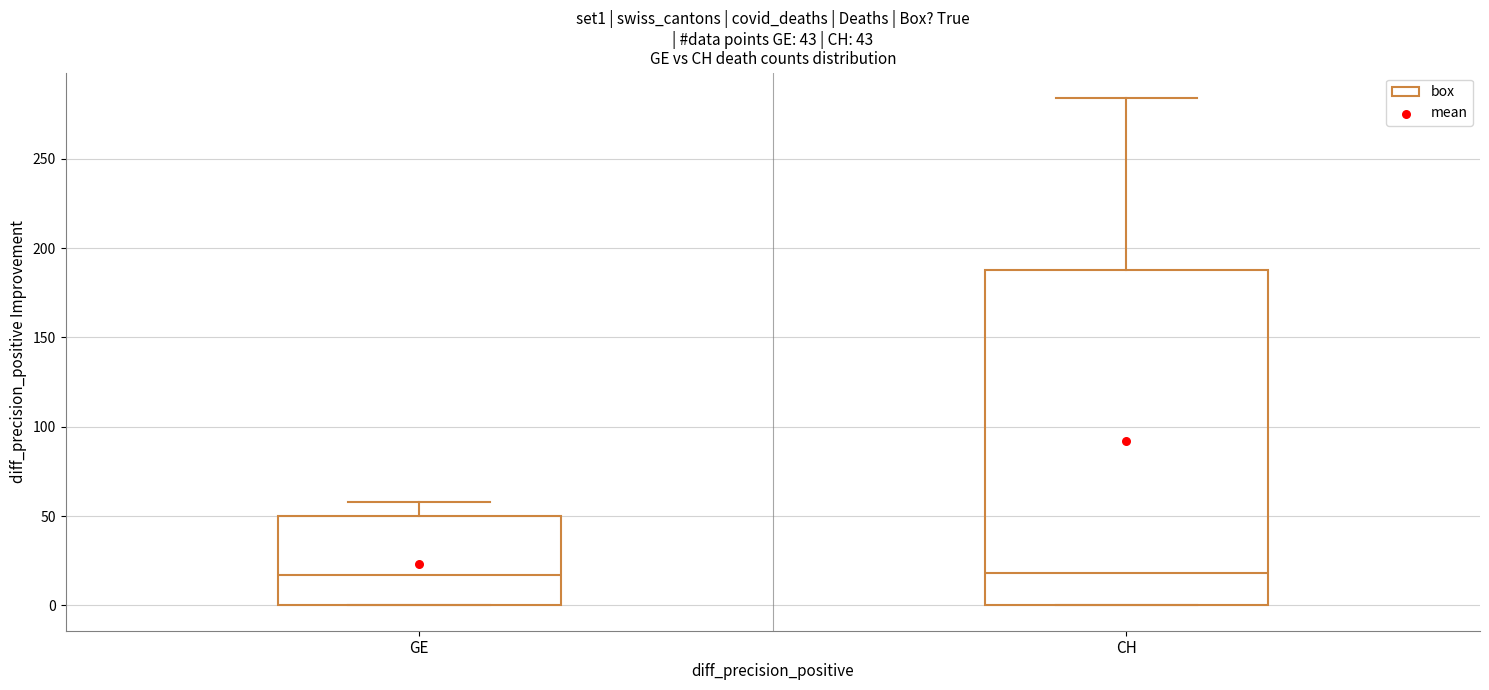

Which box is the tallest, from its lower edge to its upper edge?

CH